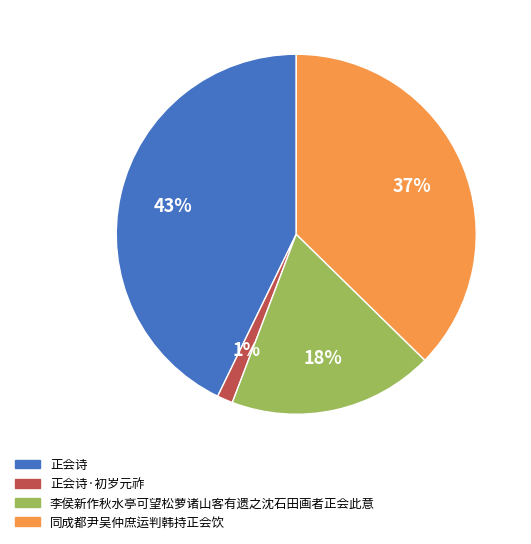

To the nearest percent, what is the average slice percentage?

25%